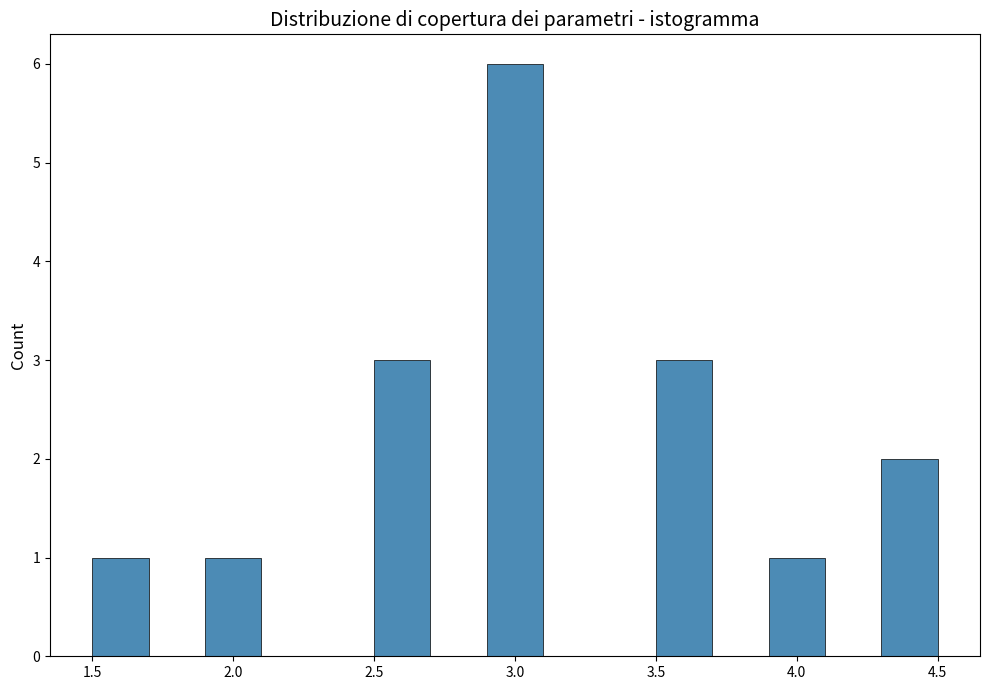

Reading left to right, transcribe this chart: for each bar, give the range it covers on the x-axis and its height. The values are not printed on the chart, so give them approximately, as read against the axis.

1.5 to 1.7: 1
1.7 to 1.9: 0
1.9 to 2.1: 1
2.1 to 2.3: 0
2.3 to 2.5: 0
2.5 to 2.7: 3
2.7 to 2.9: 0
2.9 to 3.1: 6
3.1 to 3.3: 0
3.3 to 3.5: 0
3.5 to 3.7: 3
3.7 to 3.9: 0
3.9 to 4.1: 1
4.1 to 4.3: 0
4.3 to 4.5: 2